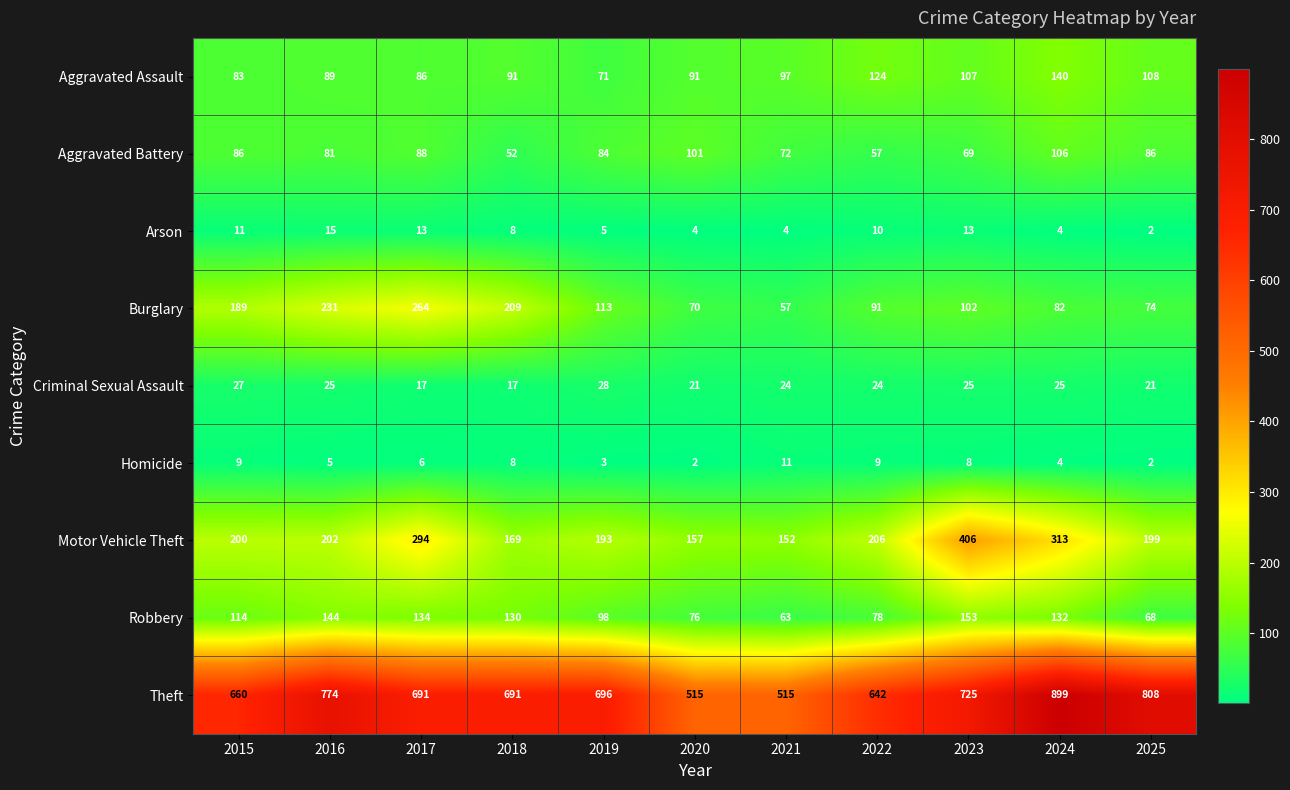

Which series has the largest range (max minus min)?

Theft